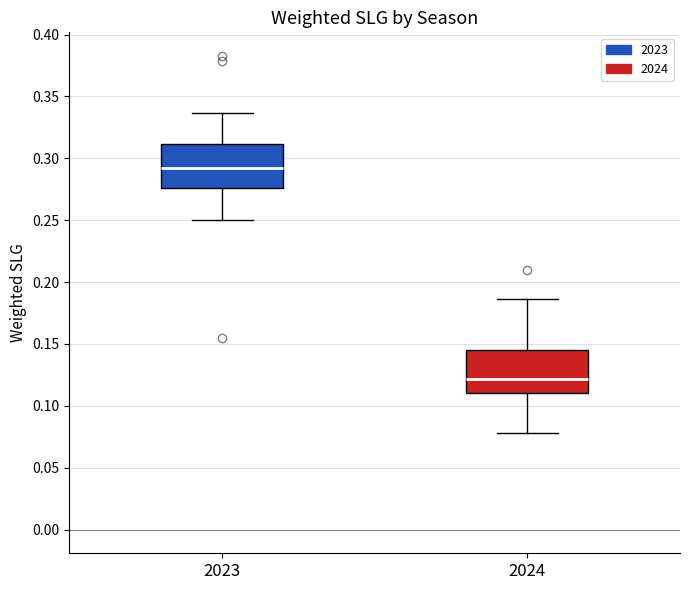

Reading left to right, transcribe this box plot: for each box, give where its median line is, the range the box spans, and where its two whiskers end, as read against the y-axis. The values are not printed on the chart, so give them approximately, as read against the axis.

2023: median 0.295, box 0.275 to 0.310, whiskers 0.250 to 0.335
2024: median 0.120, box 0.110 to 0.145, whiskers 0.080 to 0.185